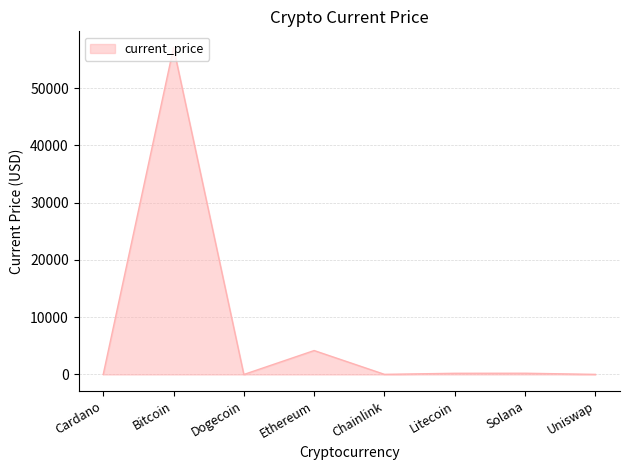

What is the sum of the values at Chainlink and Cardano?

28.7